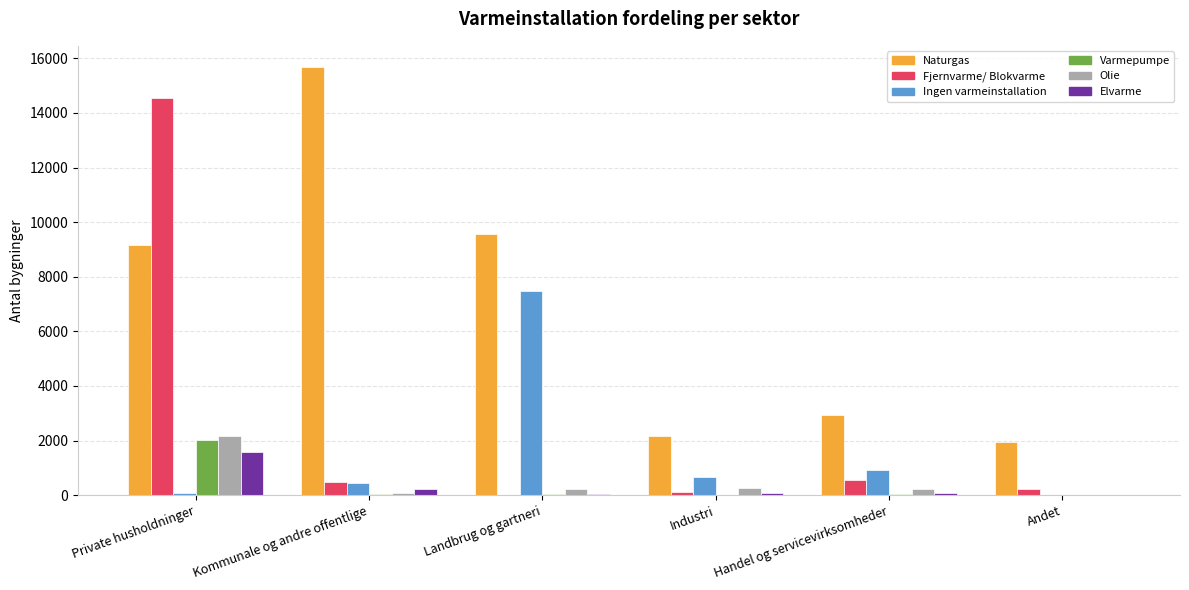

What is the highest value of the Elvarme series?

1568